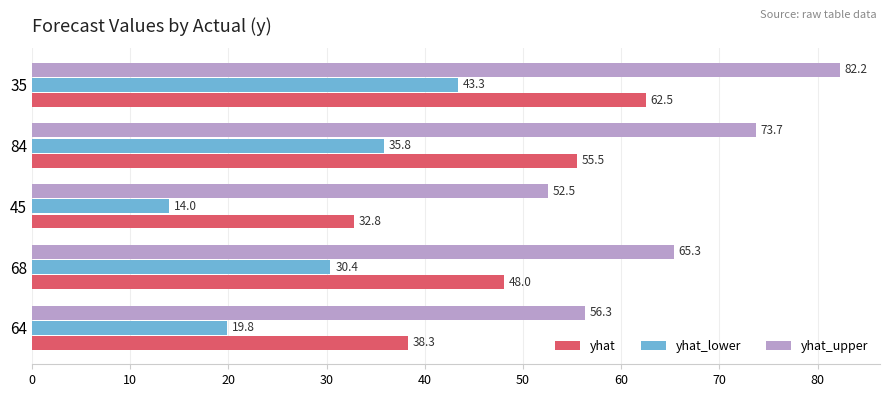

What are all the series names shown in the legend?

yhat, yhat_lower, yhat_upper